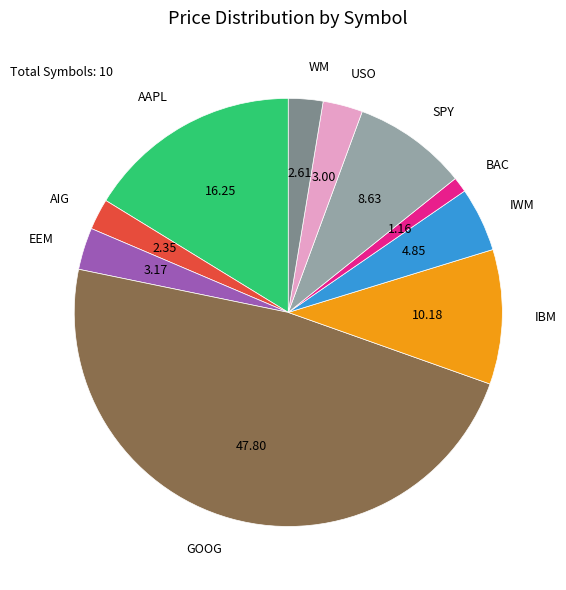

Count the number of slices in the pie.

10